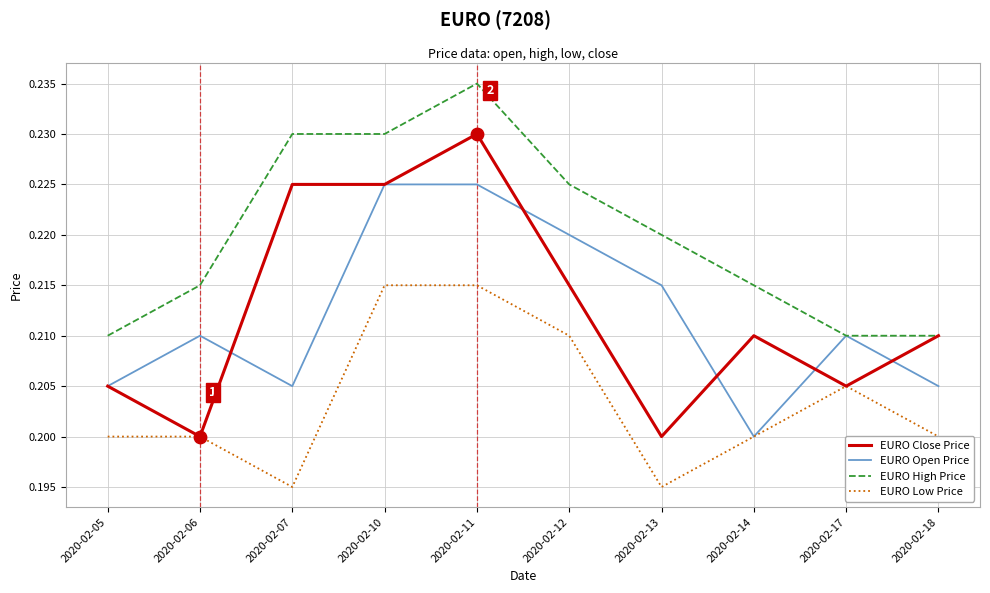

At which category is the sum across all series the highest?

2020-02-11